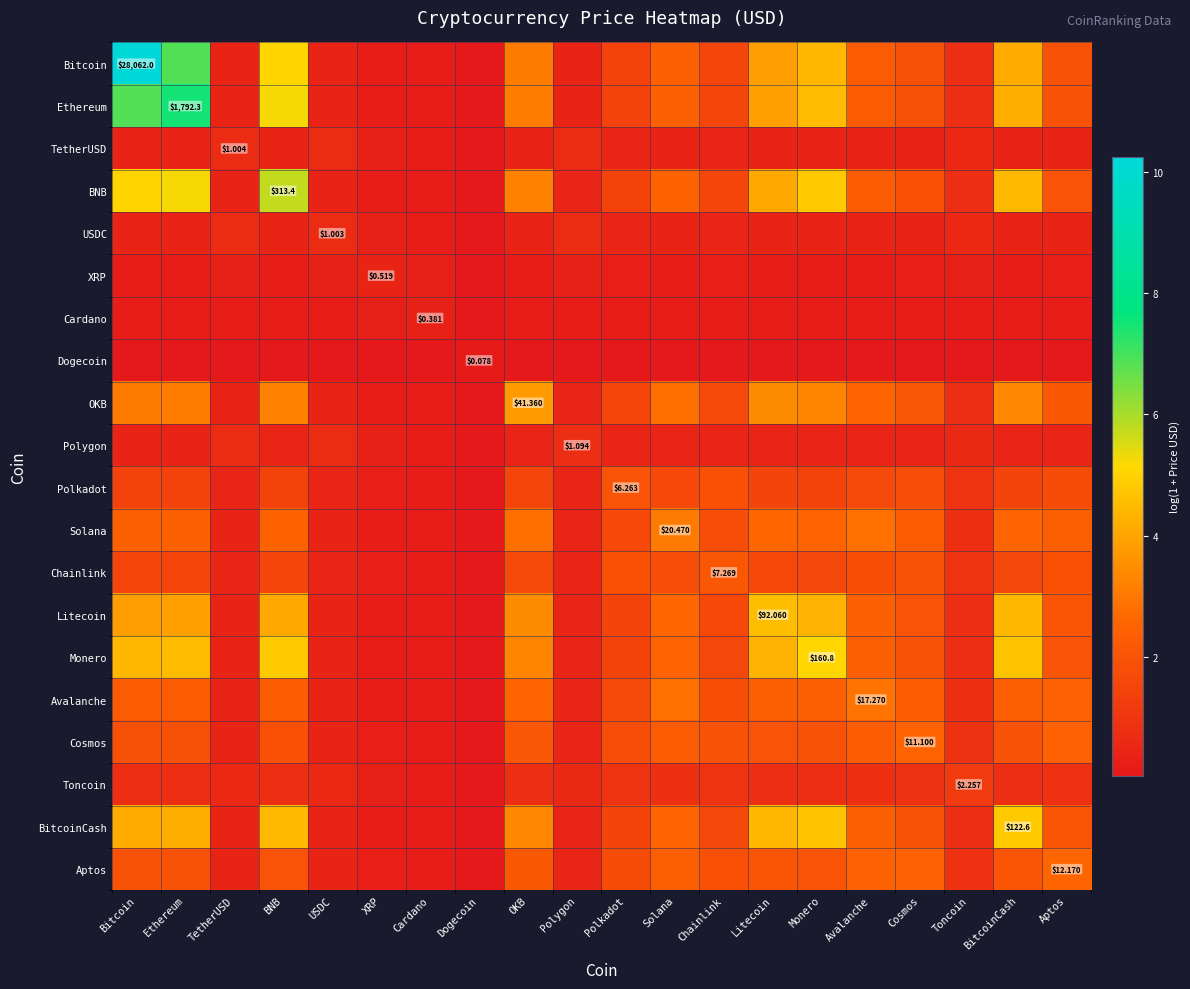

At which category does the chart reach its peak across all series?

Bitcoin